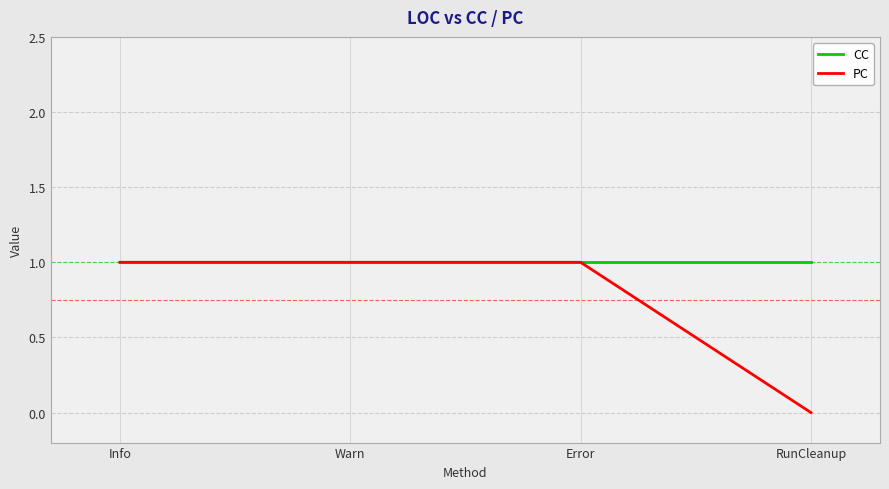

Which series has the largest range (max minus min)?

PC